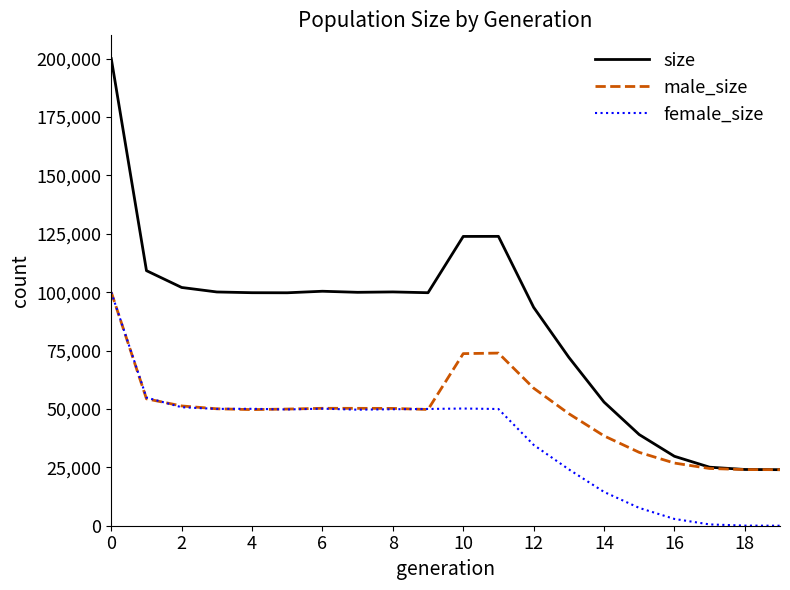

What is the difference between the maximum and minimum values in the male_size series?

76004